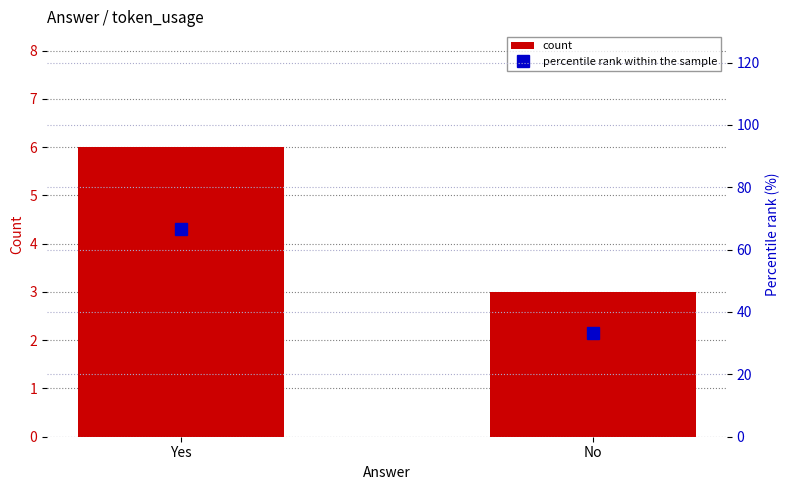

The percentile rank within the sample series shows 33.3 at No. True or false?

True